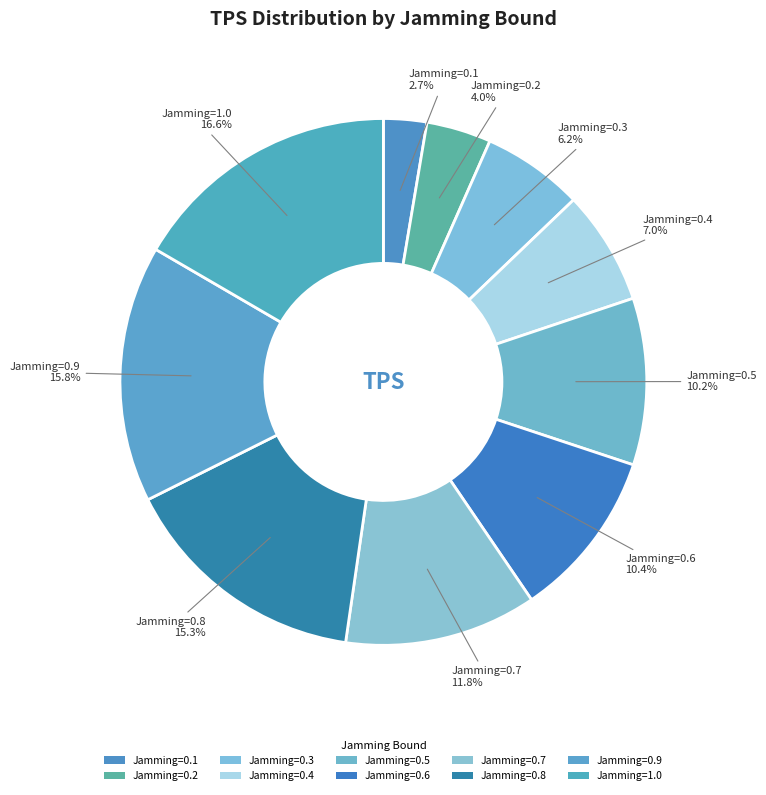

Is there a majority slice in this chart?

No